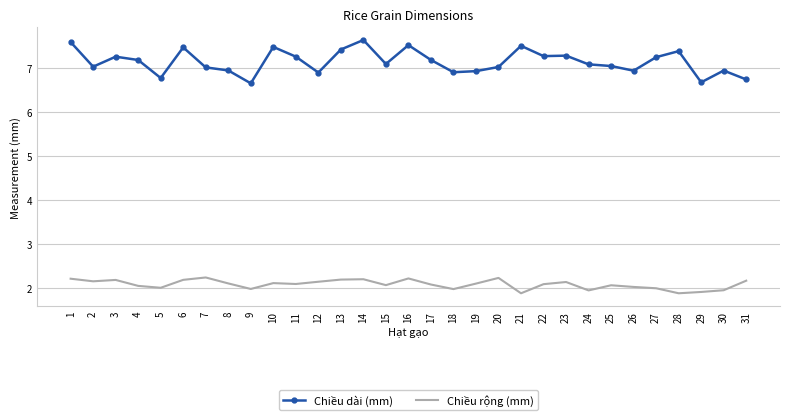

True or false: Chiều dài (mm) and Chiều rộng (mm) cross at least once.

False